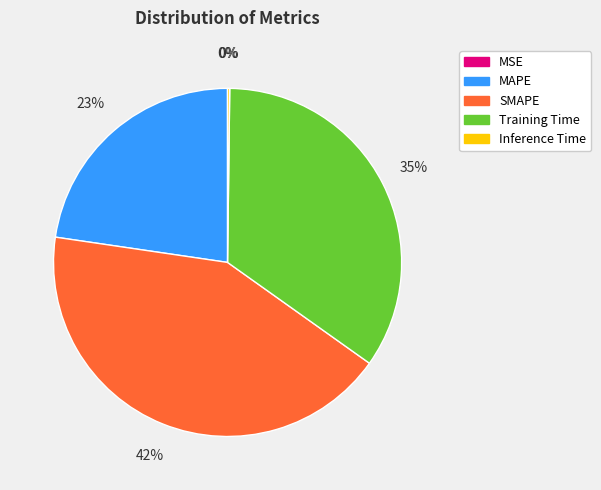

To the nearest percent, what is the difference between the largest and smallest slice percentages?

42%